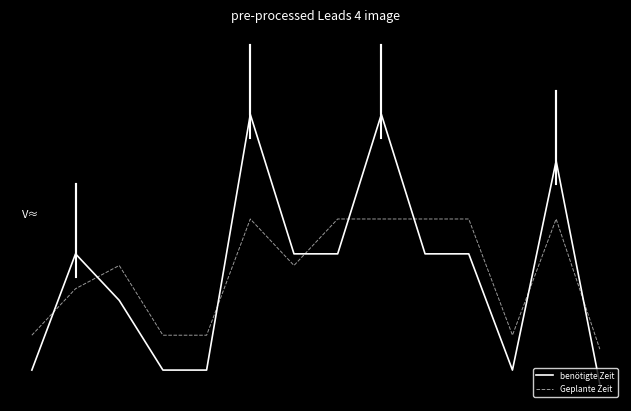

Does the chart have visible grid lines?

No